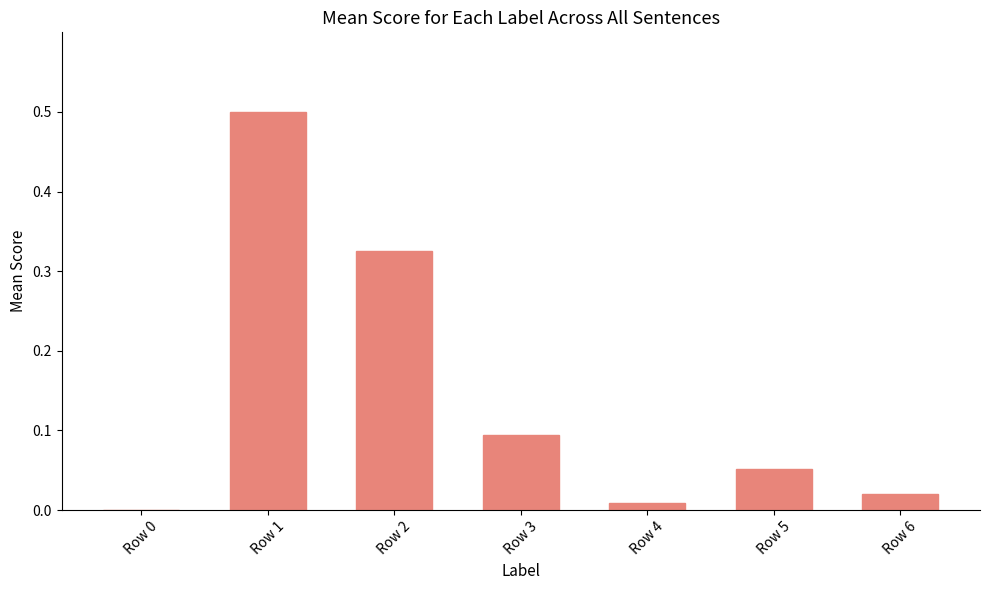

At which category does the chart reach its peak across all series?

Row 1